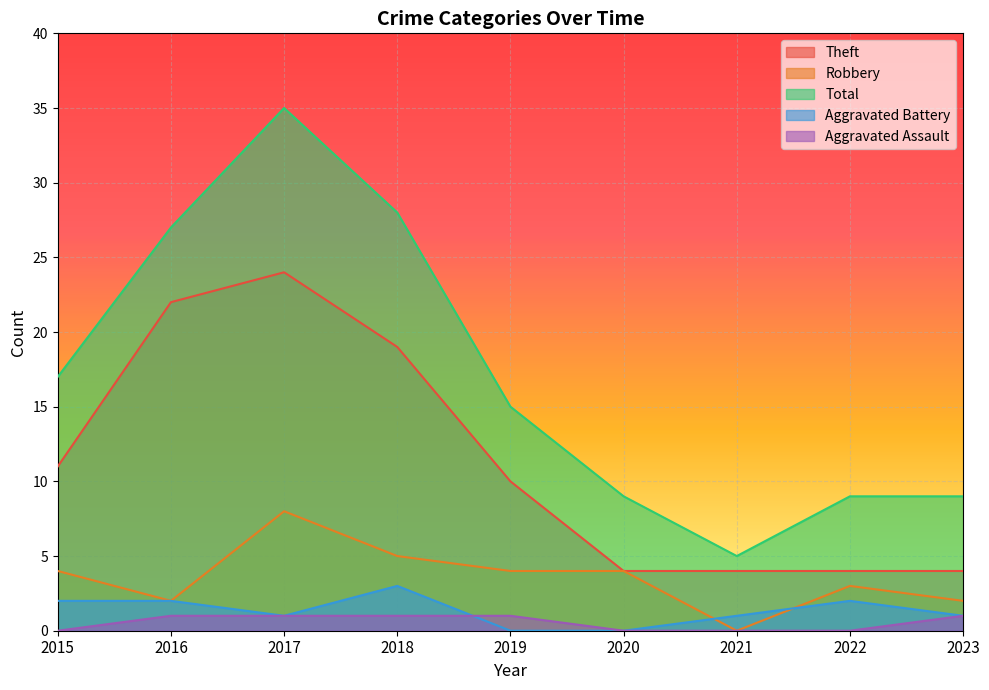

What is the average value of the Aggravated Battery series?

1